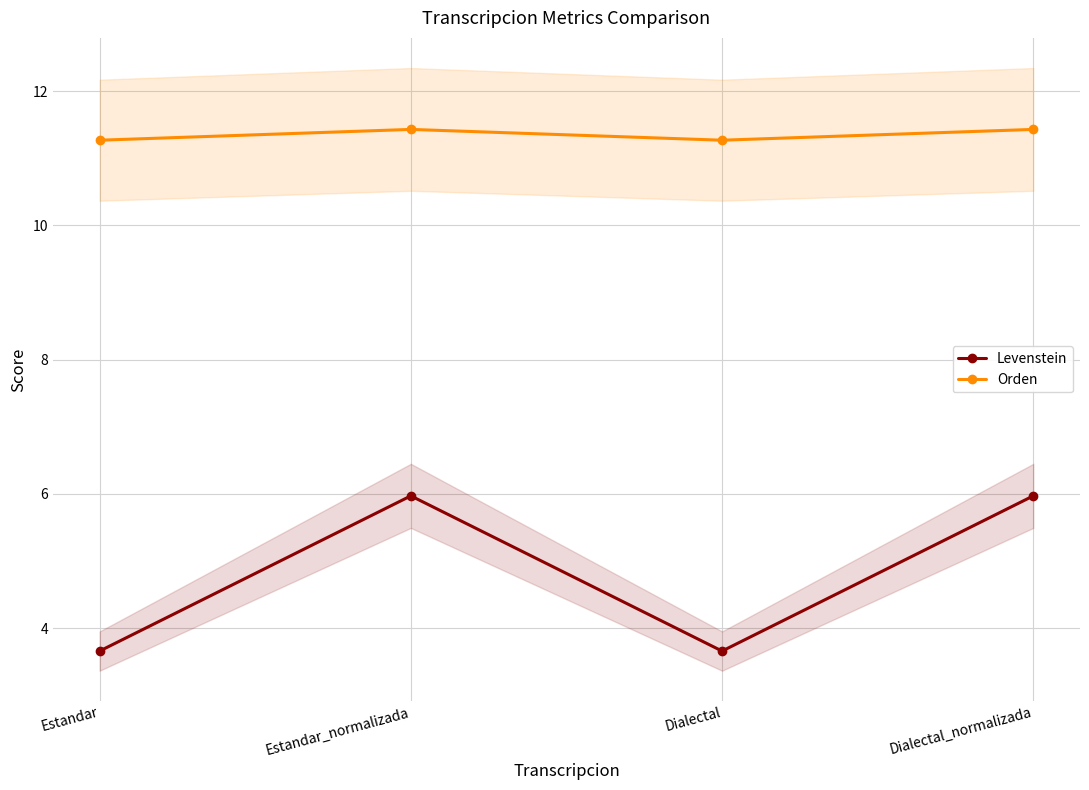

Which category has the highest value in the Orden series?

Estandar_normalizada